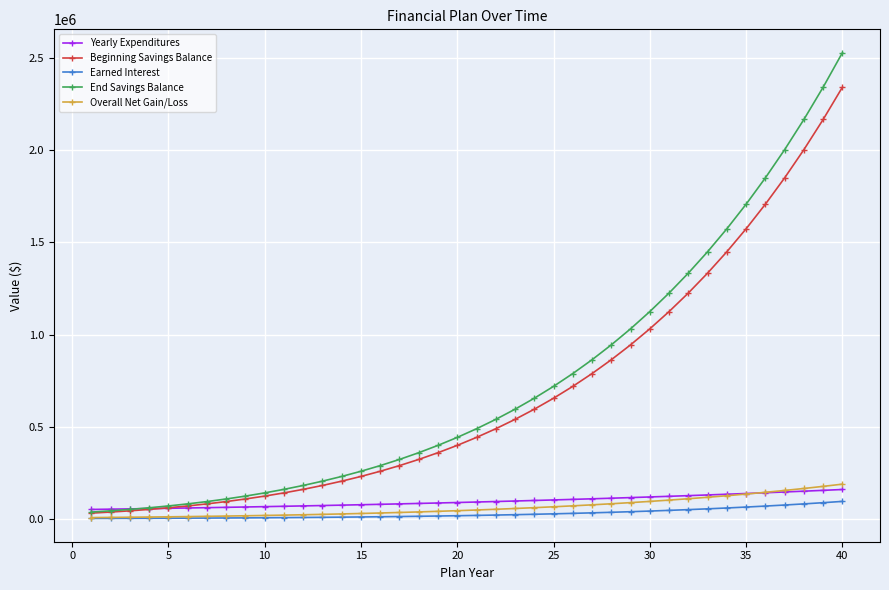

What is the highest value of the Yearly Expenditures series?

158351.3